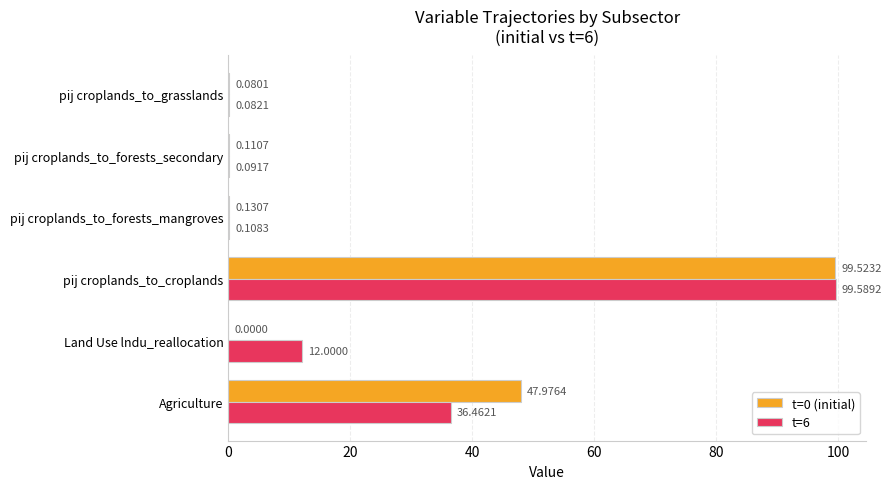

At which category is the sum across all series the highest?

pij croplands_to_croplands